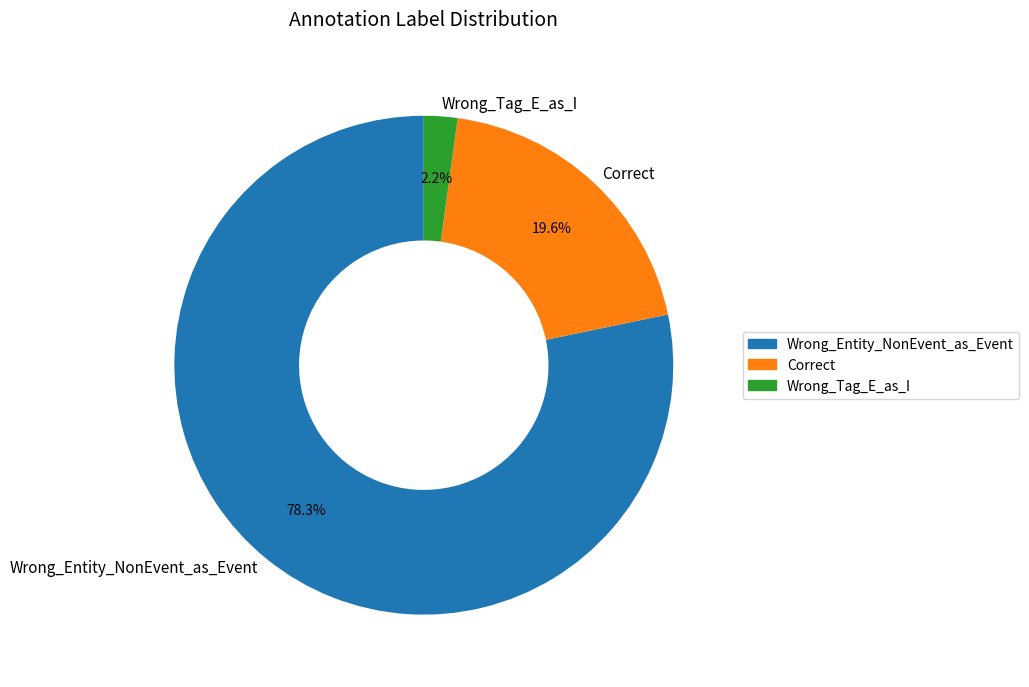

Which has a higher value, Correct or Wrong_Entity_NonEvent_as_Event?

Wrong_Entity_NonEvent_as_Event